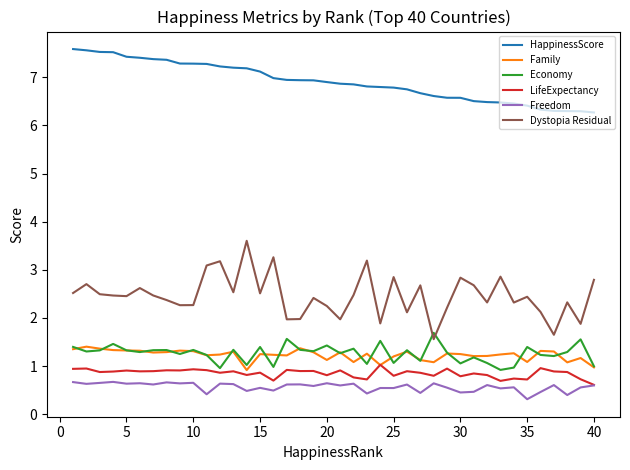

Which series has the largest total across all categories?

HappinessScore